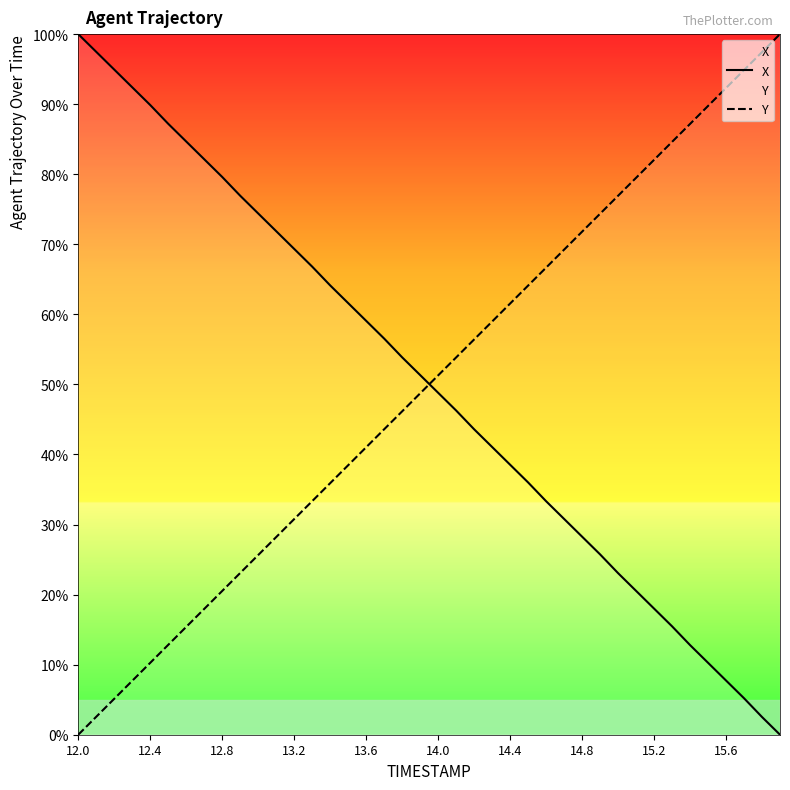

What is the value of the Y point at the 11th from the left?

25.6